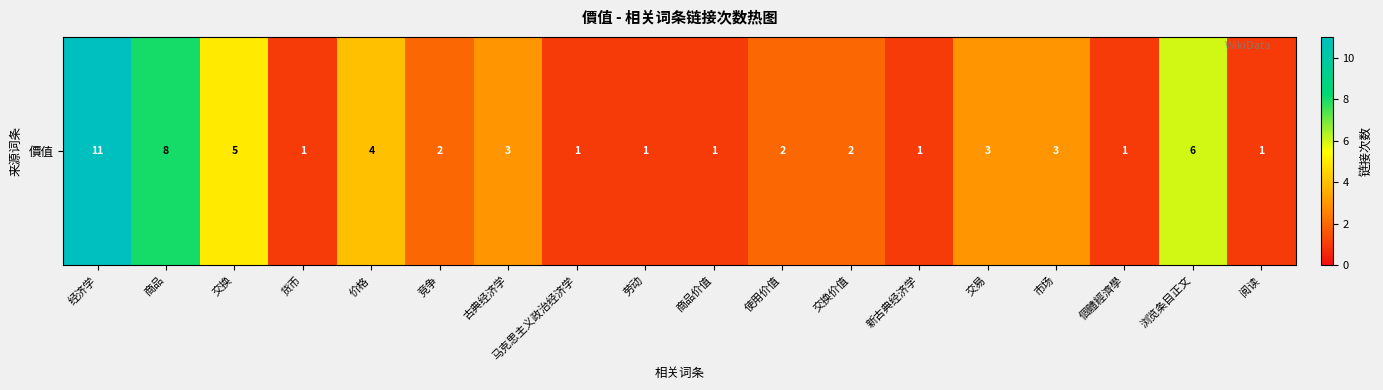

Reading left to right, transcribe all the data shown in this chart.

11	8	5	1	4	2	3	1	1	1	2	2	1	3	3	1	6	1